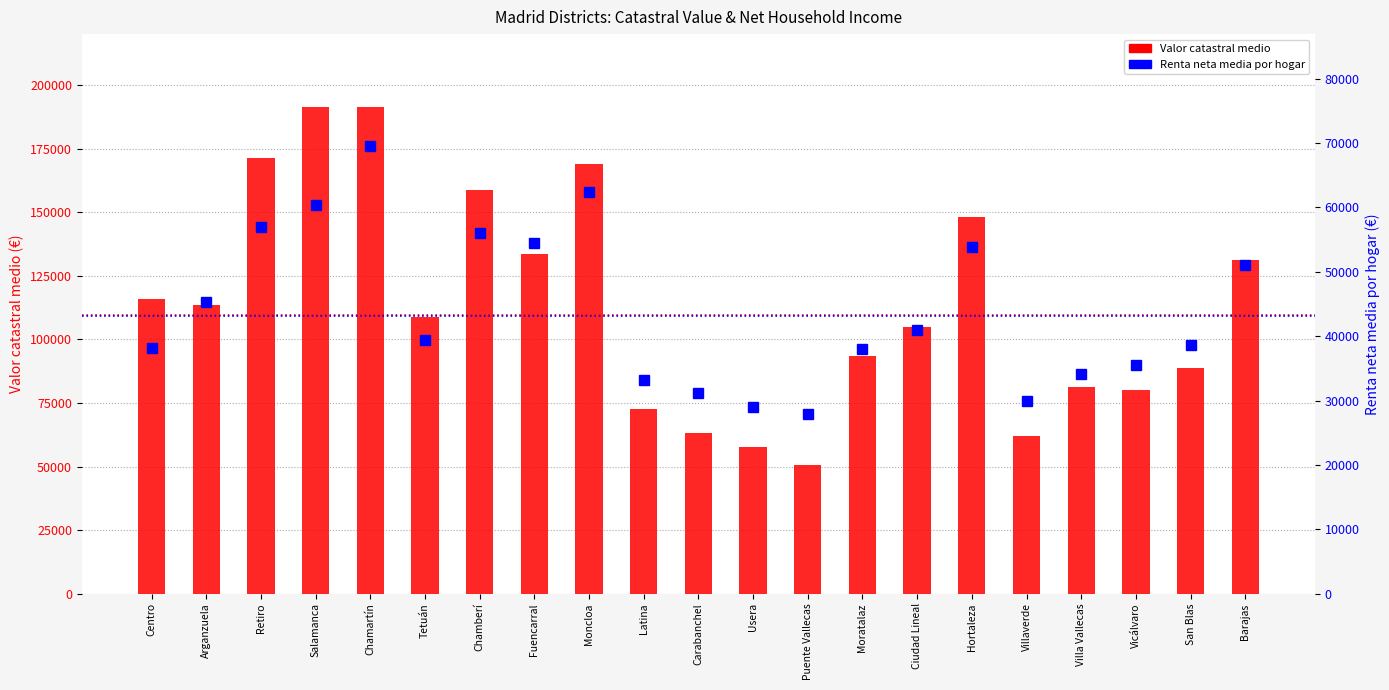

Which category has the lowest value in the Valor catastral medio series?

Puente Vallecas